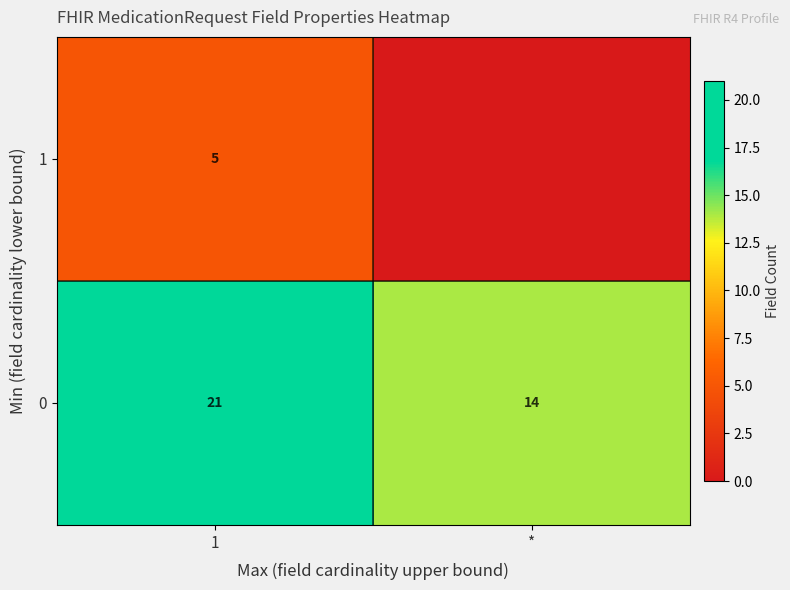

Reading left to right, transcribe all the data shown in this chart.

row_0: 1=21	*=14
row_1: 1=5	*=0